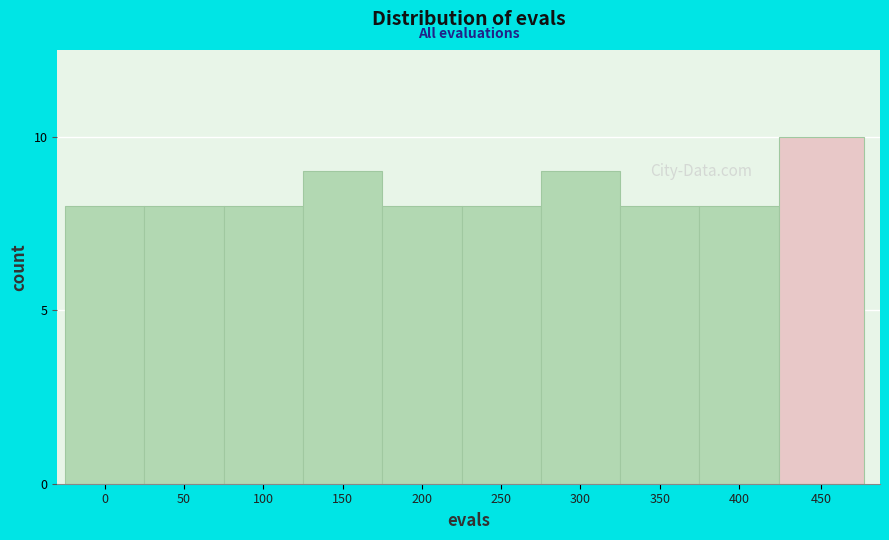

Reading right to left, what are all the values shown in this chart?

10	8	8	9	8	8	9	8	8	8